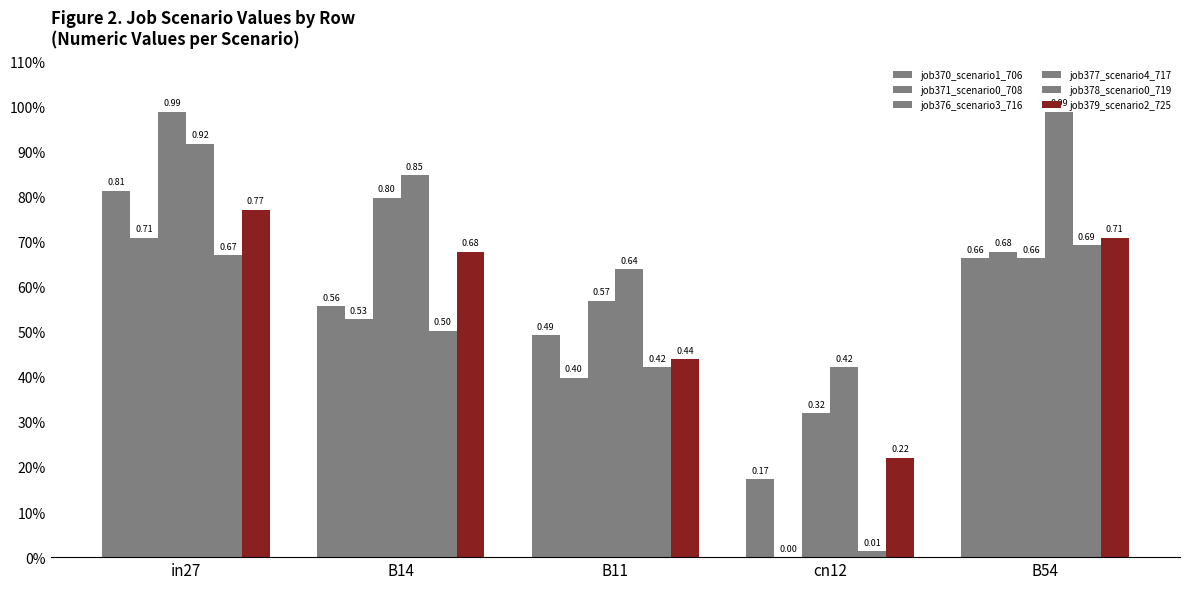

Does the chart contain stacked bars?

No